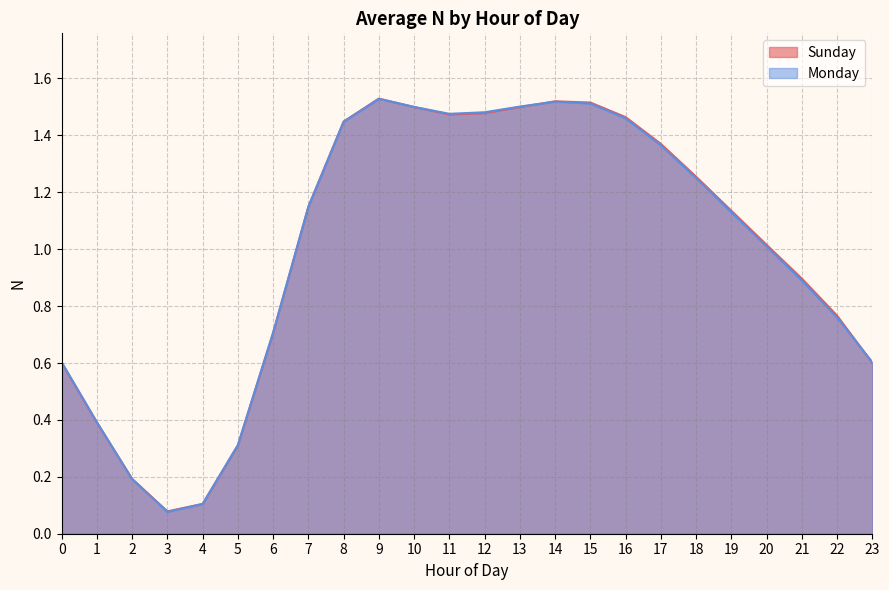

The Monday series shows 2.5 at 16. True or false?

False